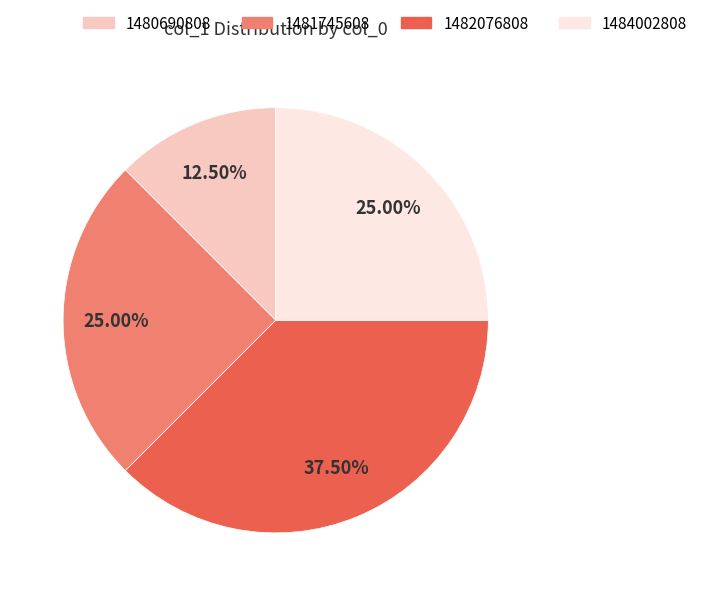

Is there any slice that represents more than half of the pie?

No